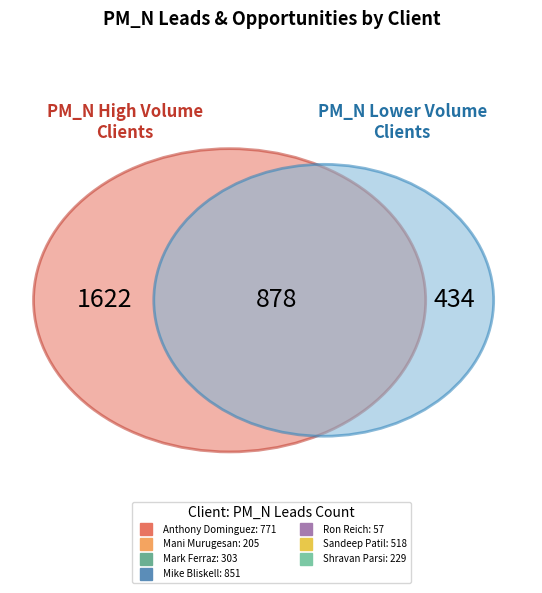

Is there a majority slice in this chart?

No